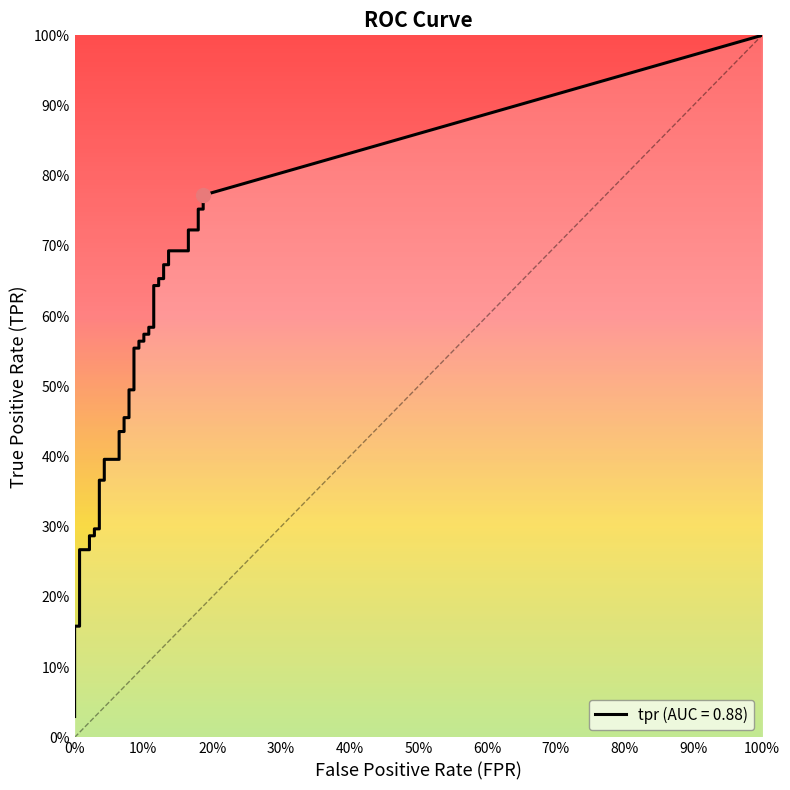

Between 2 and 3, which series saw the biggest shift?

tpr